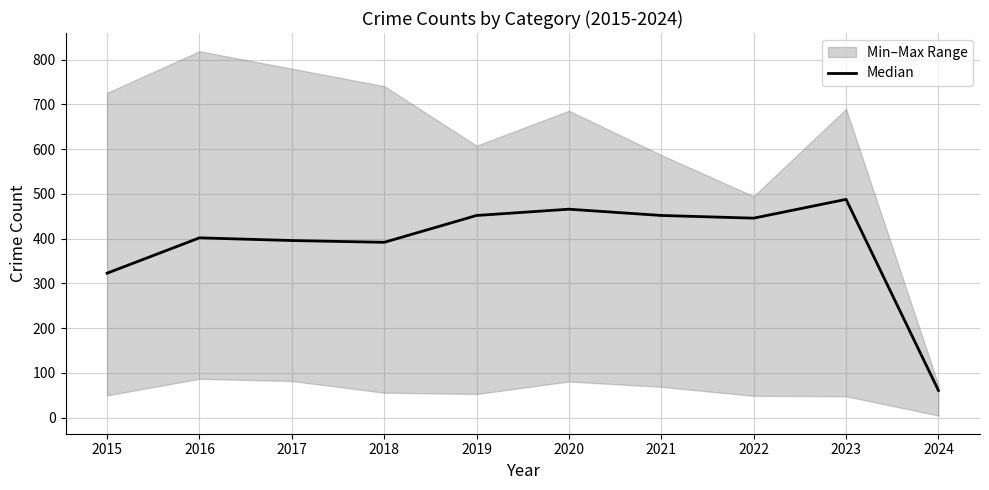

Reading left to right, extract all data points from this chart.

323	402	396	392	452	466	452	446	488	61